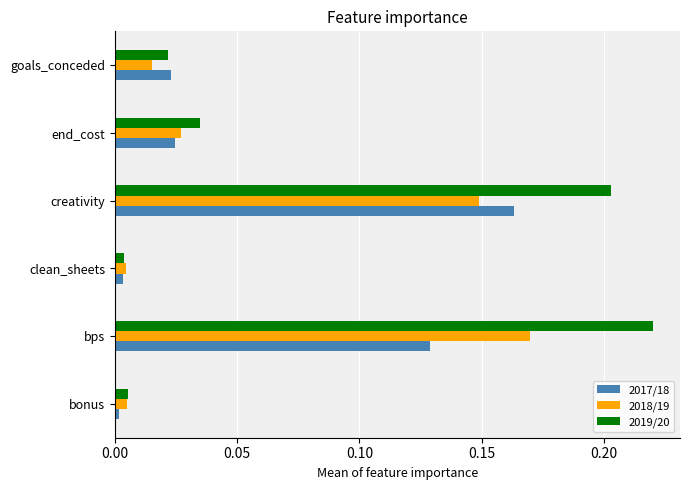

At creativity, list the series in order from largest to smallest.

2019/20, 2017/18, 2018/19